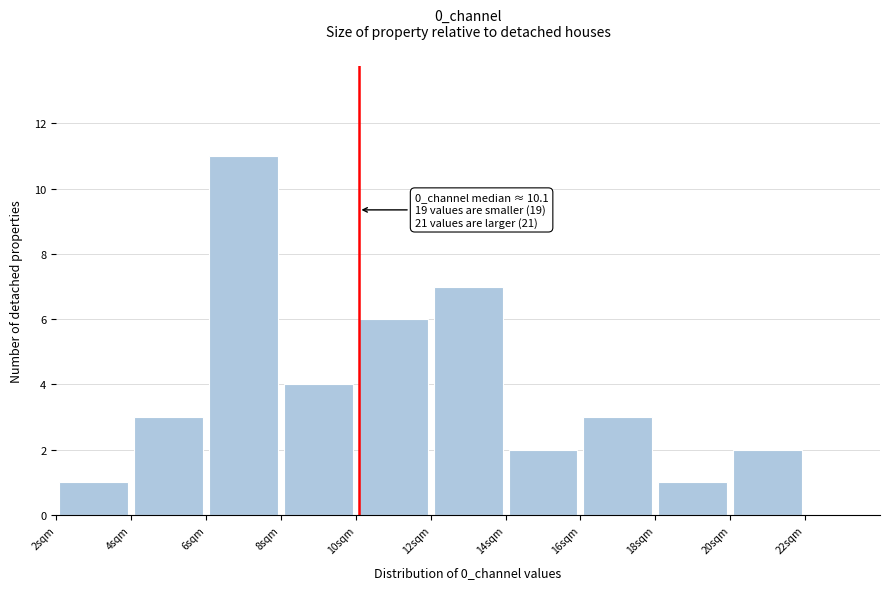

Over which range of the x-axis is the bar tallest?

6 to 8